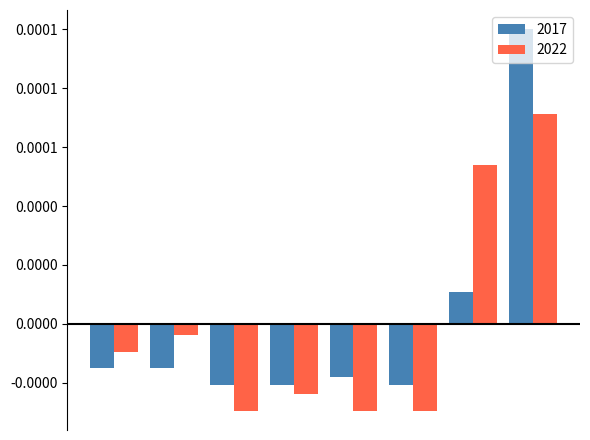

What are all the series names shown in the legend?

2017, 2022